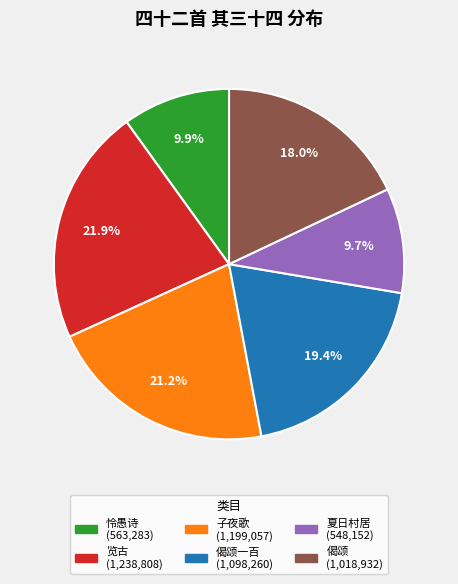

Is there a majority slice in this chart?

No